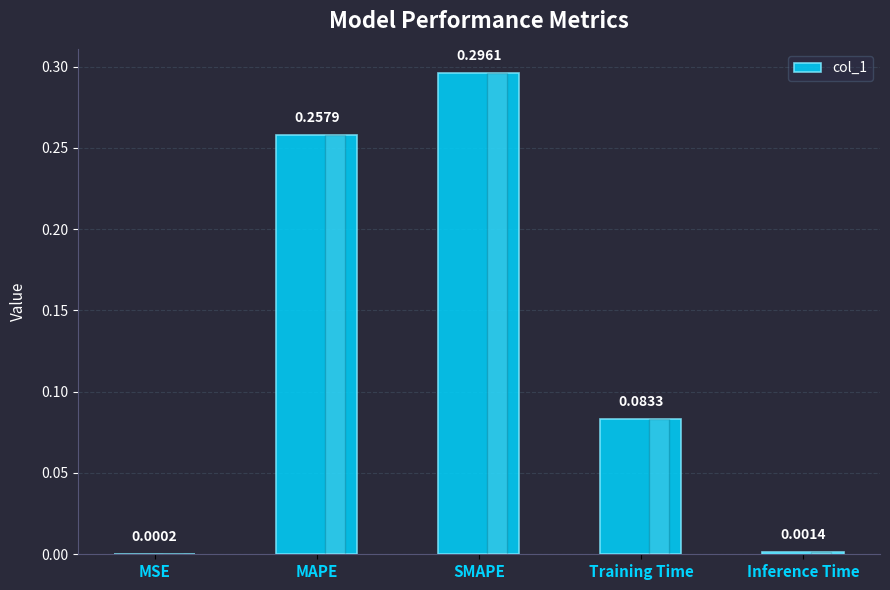

What is the sum of the values at SMAPE and MAPE?

0.6